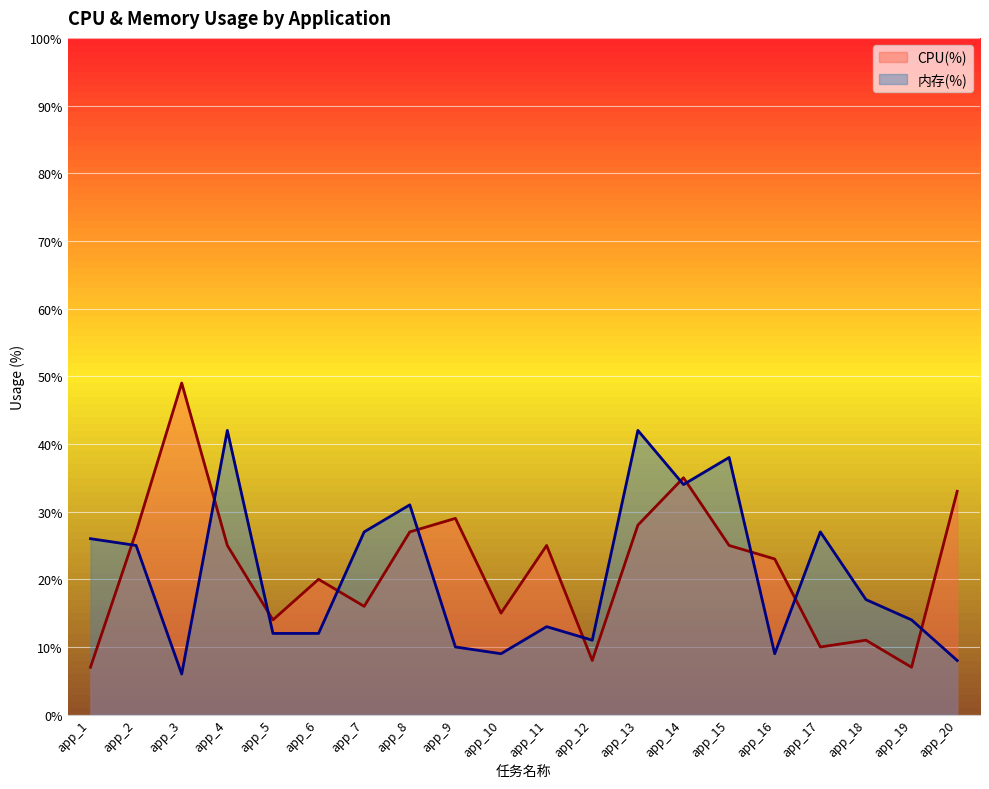

Does the chart display data point markers on the line(s)?

No